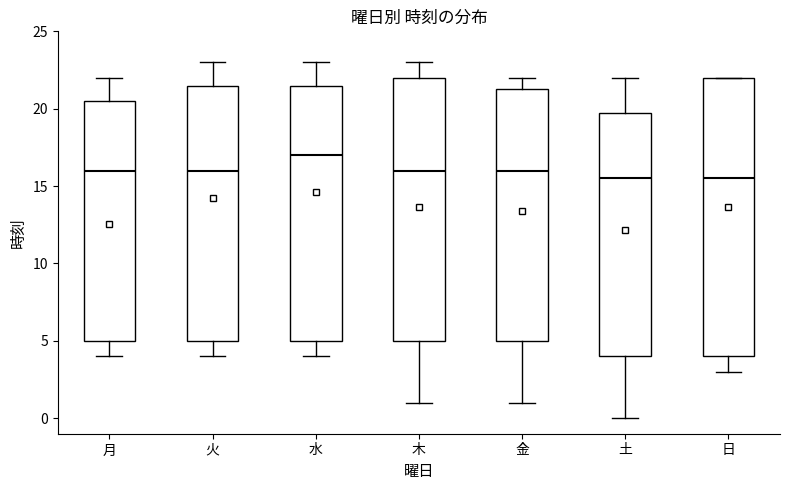

Reading left to right, transcribe this box plot: for each box, give where its median line is, the range the box spans, and where its two whiskers end, as read against the y-axis. The values are not printed on the chart, so give them approximately, as read against the axis.

月: median 16.0, box 5.0 to 20.5, whiskers 4.0 to 22.0
火: median 16.0, box 5.0 to 21.5, whiskers 4.0 to 23.0
水: median 17.0, box 5.0 to 21.5, whiskers 4.0 to 23.0
木: median 16.0, box 5.0 to 22.0, whiskers 1.0 to 23.0
金: median 16.0, box 5.0 to 21.5, whiskers 1.0 to 22.0
土: median 15.5, box 4.0 to 20.0, whiskers 0.0 to 22.0
日: median 15.5, box 4.0 to 22.0, whiskers 3.0 to 22.0